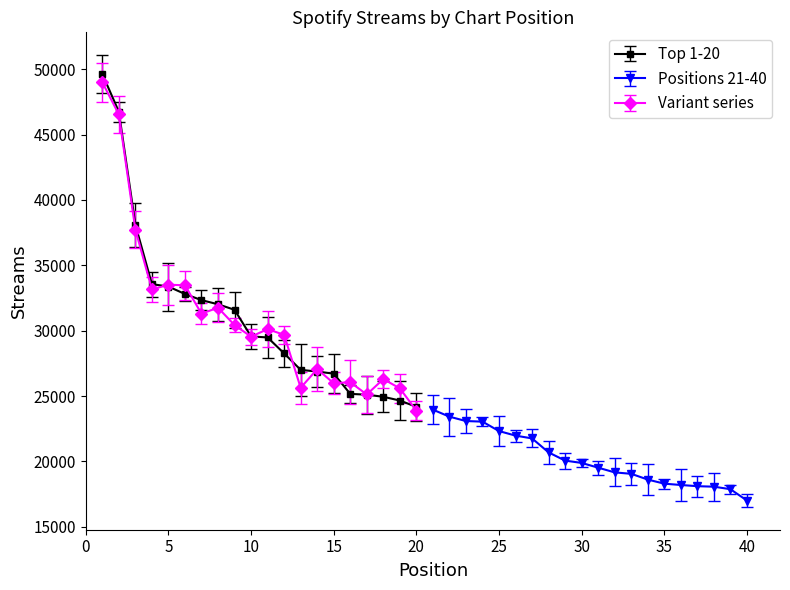

How many lines are shown in the chart?

3